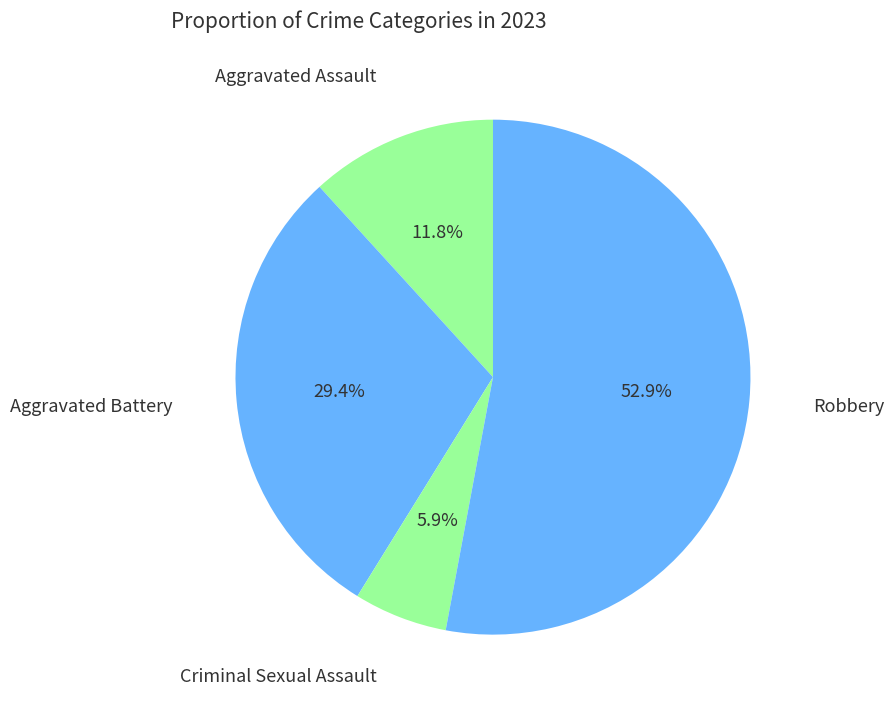

Count the number of slices in the pie.

4